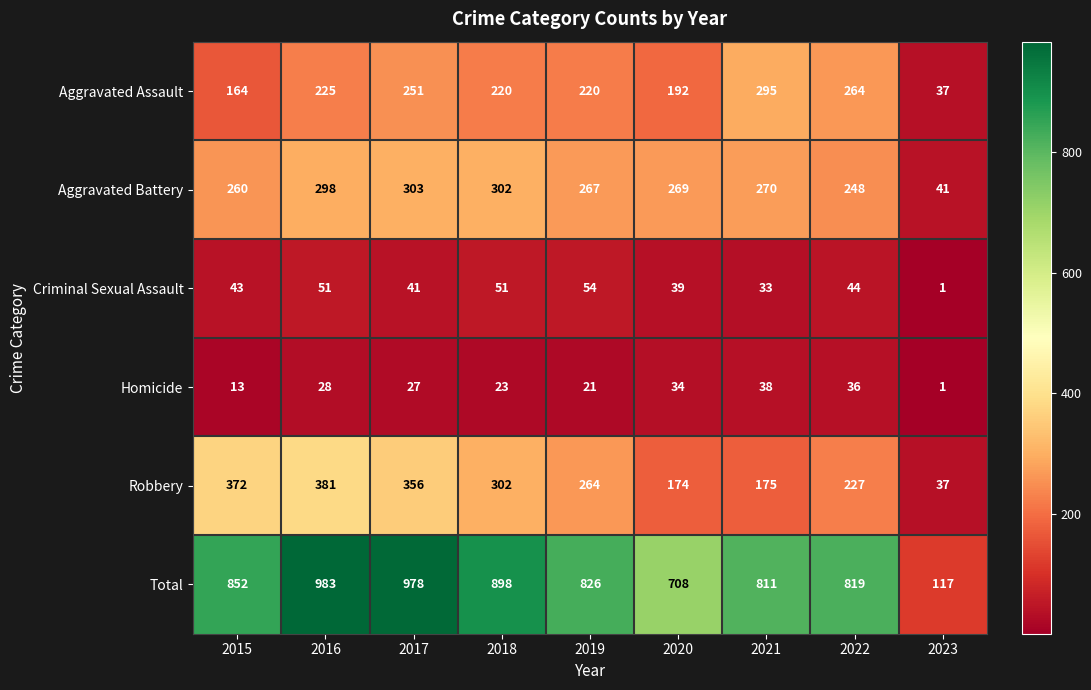

Which label corresponds to the largest value in the chart?

2016